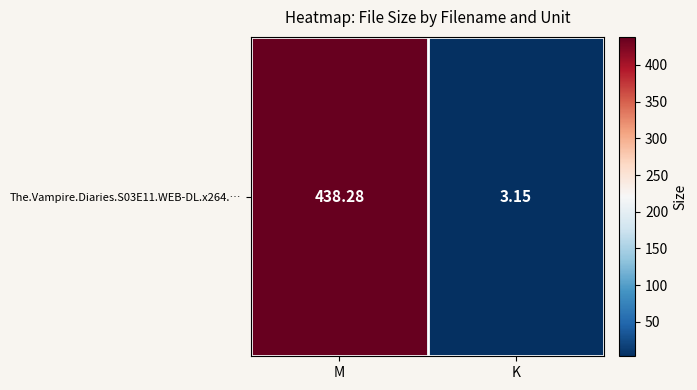

What is the sum of all values?

441.4